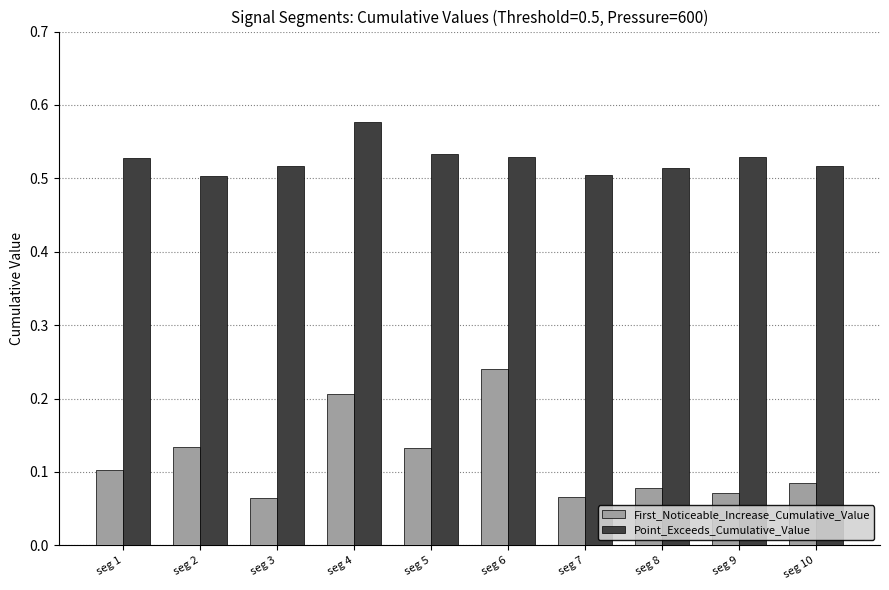

What is the spread (max minus min) of values at seg 6?

0.3